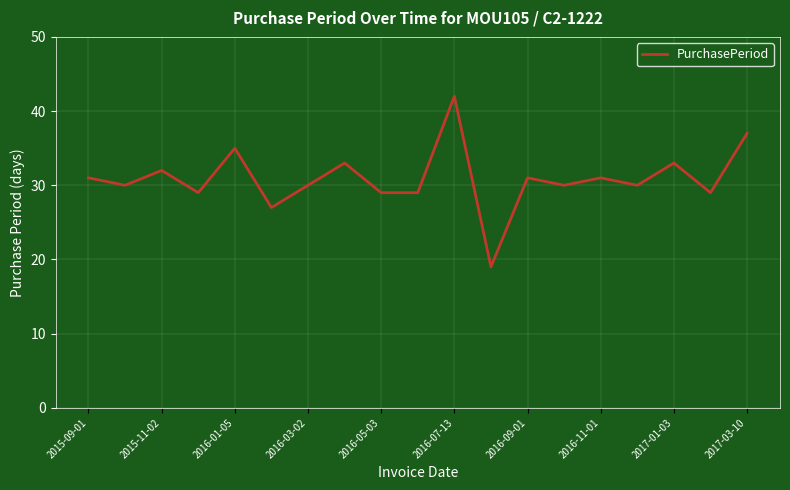

What is the maximum value shown in the chart?

42